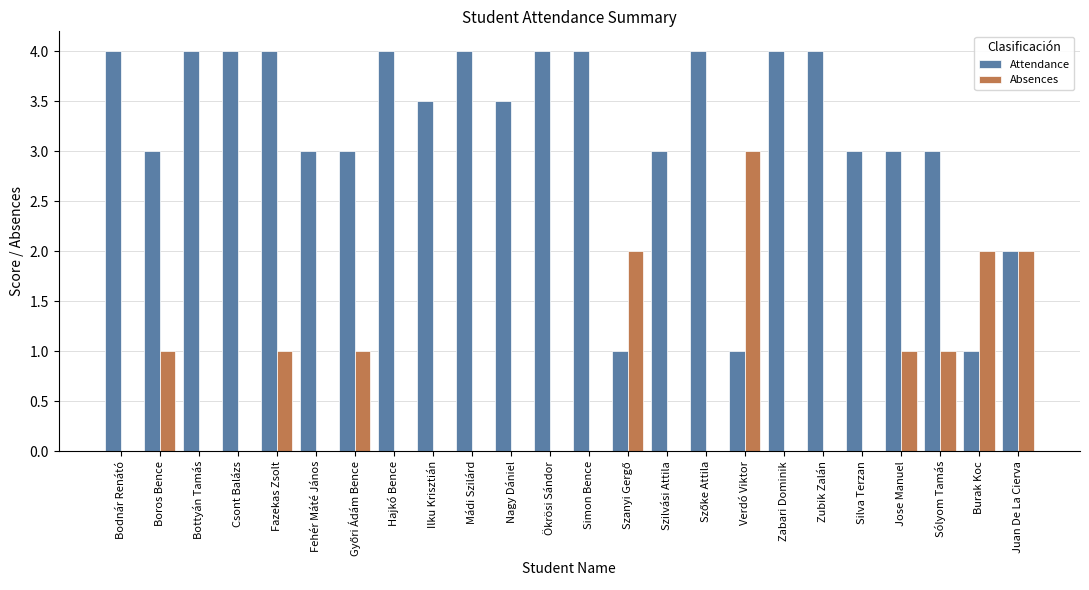

Reading left to right, transcribe all the data shown in this chart.

Attendance: 4.0	3.0	4.0	4.0	4.0	3.0	3.0	4.0	3.5	4.0	3.5	4.0	4.0	1.0	3.0	4.0	1.0	4.0	4.0	3.0	3.0	3.0	1.0	2.0
Absences: 0.0	1.0	0.0	0.0	1.0	0.0	1.0	0.0	0.0	0.0	0.0	0.0	0.0	2.0	0.0	0.0	3.0	0.0	0.0	0.0	1.0	1.0	2.0	2.0